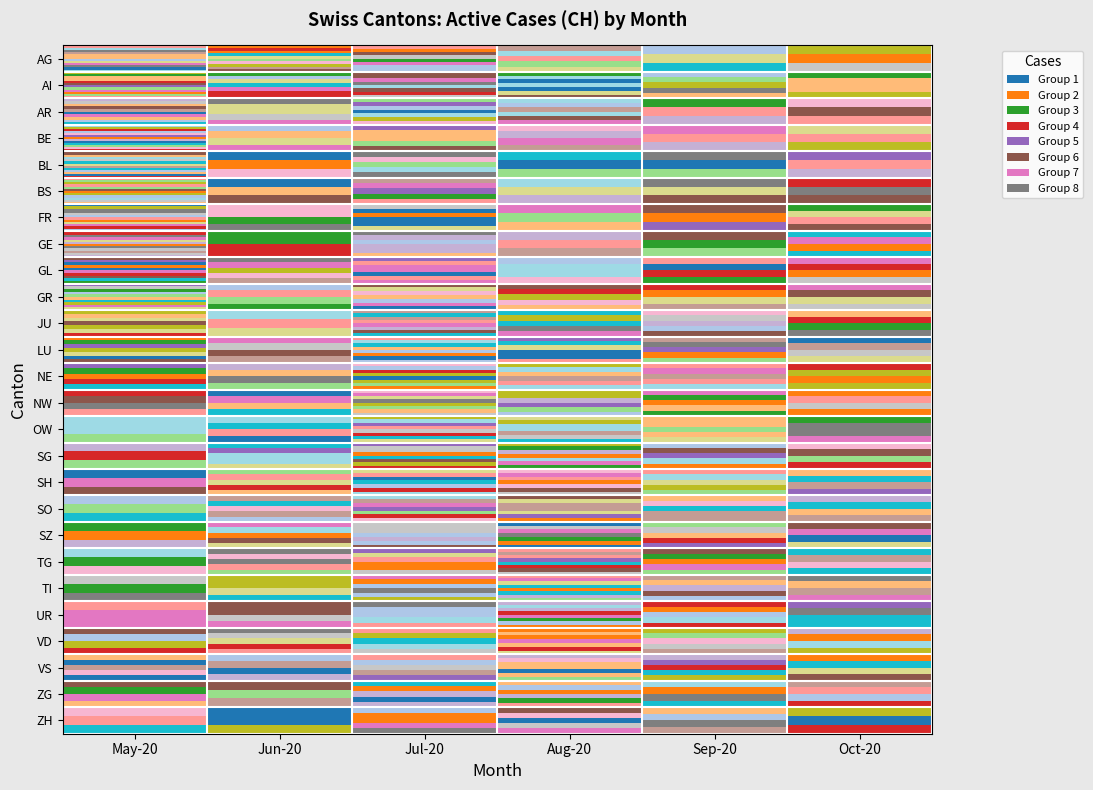

Reading left to right, what are all the values shown in this chart?

AG: May-20=12	Jun-20=10	Jul-20=8	Aug-20=5	Sep-20=3	Oct-20=3
AI: May-20=12	Jun-20=7	Jul-20=8	Aug-20=7	Sep-20=5	Oct-20=4
AR: May-20=10	Jun-20=5	Jul-20=7	Aug-20=6	Sep-20=3	Oct-20=3
BE: May-20=13	Jun-20=4	Jul-20=5	Aug-20=4	Sep-20=3	Oct-20=3
BL: May-20=13	Jun-20=3	Jul-20=5	Aug-20=3	Sep-20=3	Oct-20=3
BS: May-20=12	Jun-20=3	Jul-20=5	Aug-20=3	Sep-20=3	Oct-20=3
FR: May-20=12	Jun-20=4	Jul-20=6	Aug-20=3	Sep-20=3	Oct-20=4
GE: May-20=12	Jun-20=2	Jul-20=6	Aug-20=3	Sep-20=3	Oct-20=4
GL: May-20=10	Jun-20=5	Jul-20=7	Aug-20=4	Sep-20=4	Oct-20=4
GR: May-20=10	Jun-20=4	Jul-20=7	Aug-20=5	Sep-20=4	Oct-20=4
JU: May-20=7	Jun-20=3	Jul-20=8	Aug-20=5	Sep-20=5	Oct-20=4
LU: May-20=7	Jun-20=4	Jul-20=8	Aug-20=6	Sep-20=5	Oct-20=4
NE: May-20=5	Jun-20=4	Jul-20=8	Aug-20=6	Sep-20=5	Oct-20=4
NW: May-20=4	Jun-20=4	Jul-20=8	Aug-20=6	Sep-20=5	Oct-20=4
OW: May-20=3	Jun-20=4	Jul-20=8	Aug-20=7	Sep-20=5	Oct-20=4
SG: May-20=3	Jun-20=5	Jul-20=8	Aug-20=7	Sep-20=5	Oct-20=4
SH: May-20=3	Jun-20=5	Jul-20=7	Aug-20=7	Sep-20=5	Oct-20=4
SO: May-20=3	Jun-20=5	Jul-20=7	Aug-20=7	Sep-20=5	Oct-20=4
SZ: May-20=3	Jun-20=5	Jul-20=7	Aug-20=7	Sep-20=5	Oct-20=4
TG: May-20=3	Jun-20=5	Jul-20=6	Aug-20=8	Sep-20=5	Oct-20=4
TI: May-20=3	Jun-20=4	Jul-20=6	Aug-20=8	Sep-20=5	Oct-20=4
UR: May-20=3	Jun-20=4	Jul-20=5	Aug-20=8	Sep-20=5	Oct-20=4
VD: May-20=4	Jun-20=5	Jul-20=5	Aug-20=7	Sep-20=5	Oct-20=4
VS: May-20=5	Jun-20=4	Jul-20=5	Aug-20=7	Sep-20=5	Oct-20=4
ZG: May-20=4	Jun-20=3	Jul-20=5	Aug-20=6	Sep-20=4	Oct-20=4
ZH: May-20=3	Jun-20=3	Jul-20=5	Aug-20=5	Sep-20=4	Oct-20=3